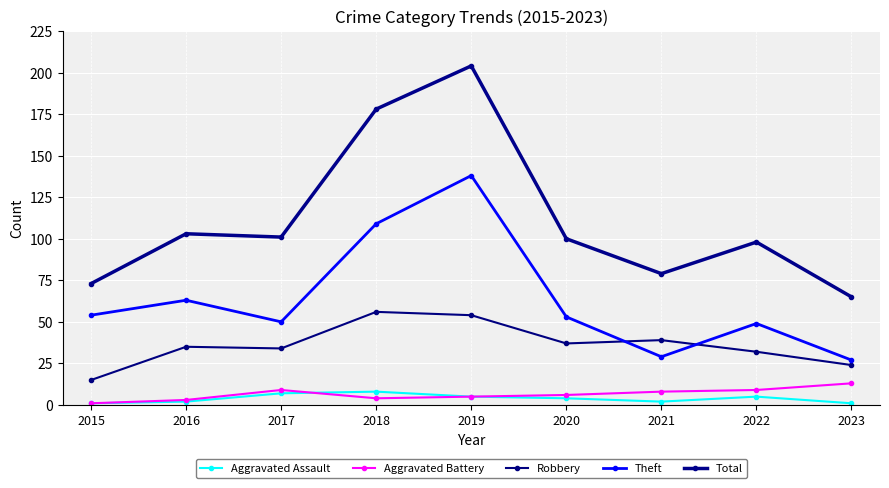

What is the value of the Aggravated Battery point at the 3rd from the left?

9